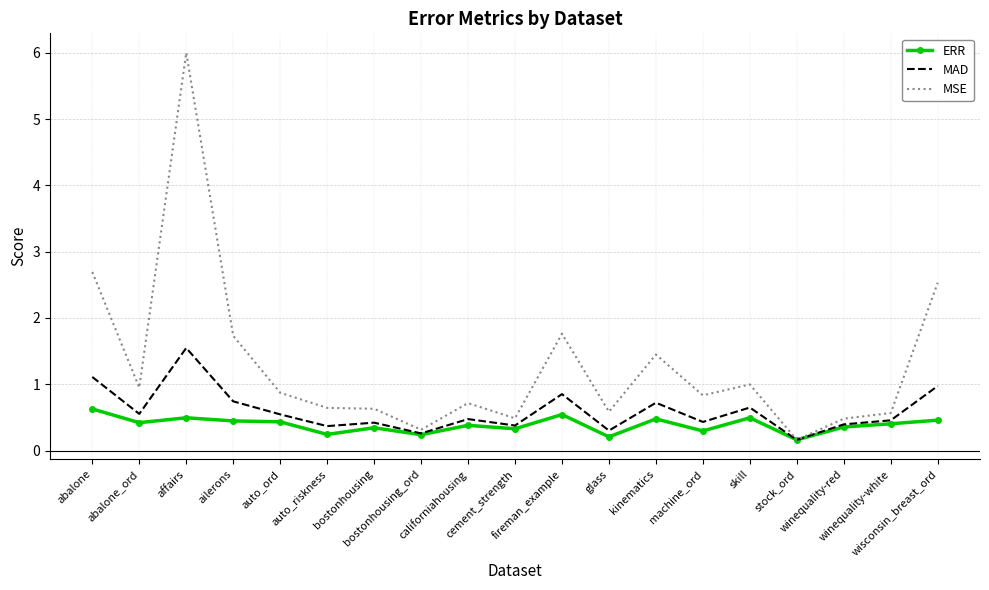

Is it true that ERR equals 0.5 at affairs?

True